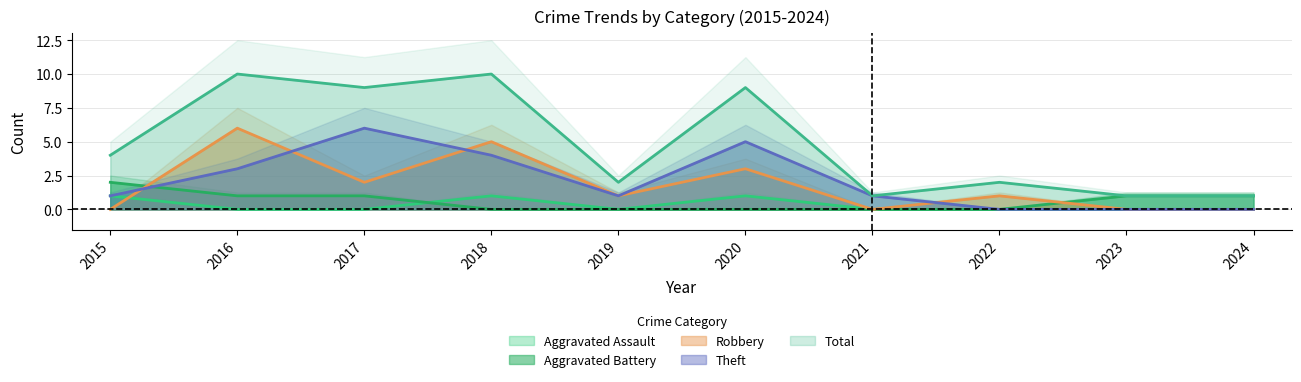

Which series has the largest total across all categories?

Total